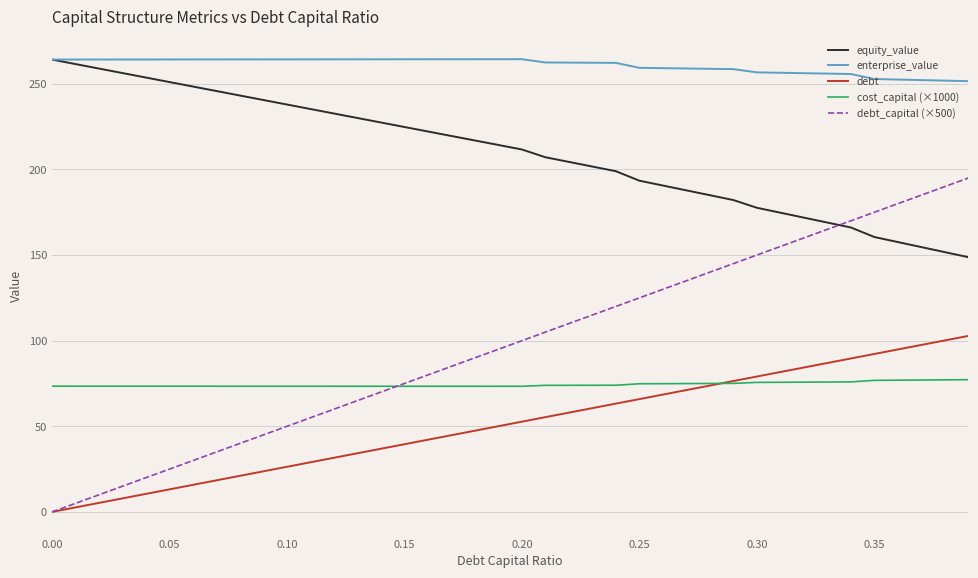

Which series has the largest total across all categories?

enterprise_value